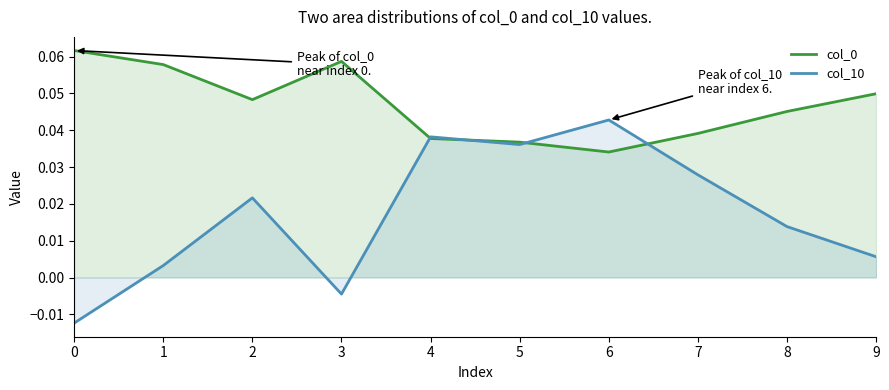

What is the total value across all series at 6?

0.1